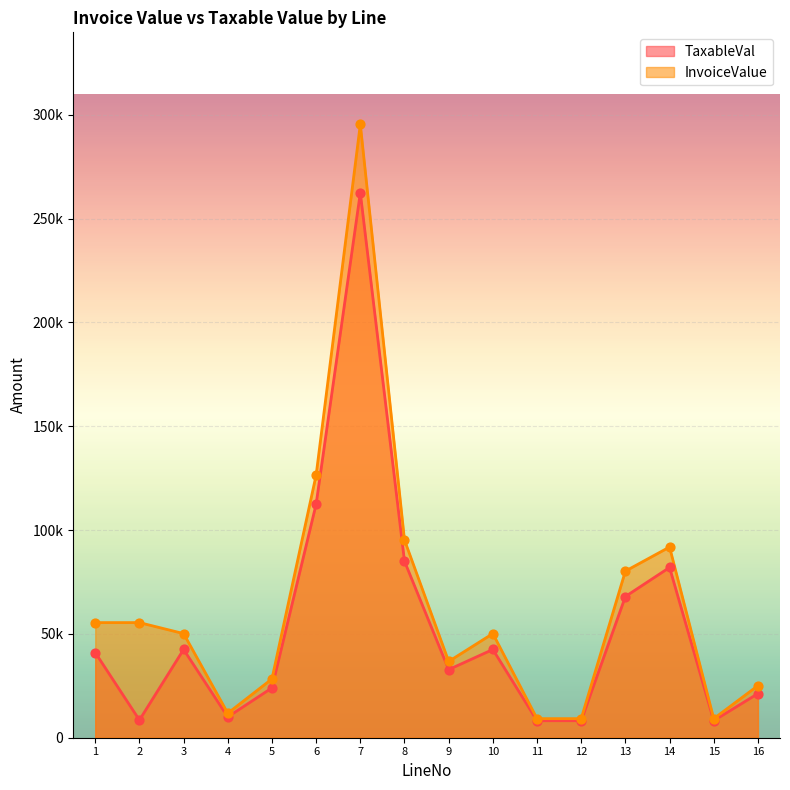

Which series has the largest total across all categories?

InvoiceValue